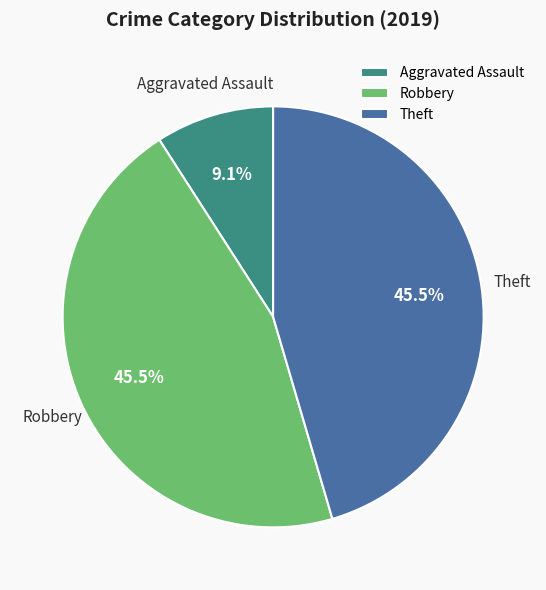

Which category has the smallest portion of the pie?

Aggravated Assault